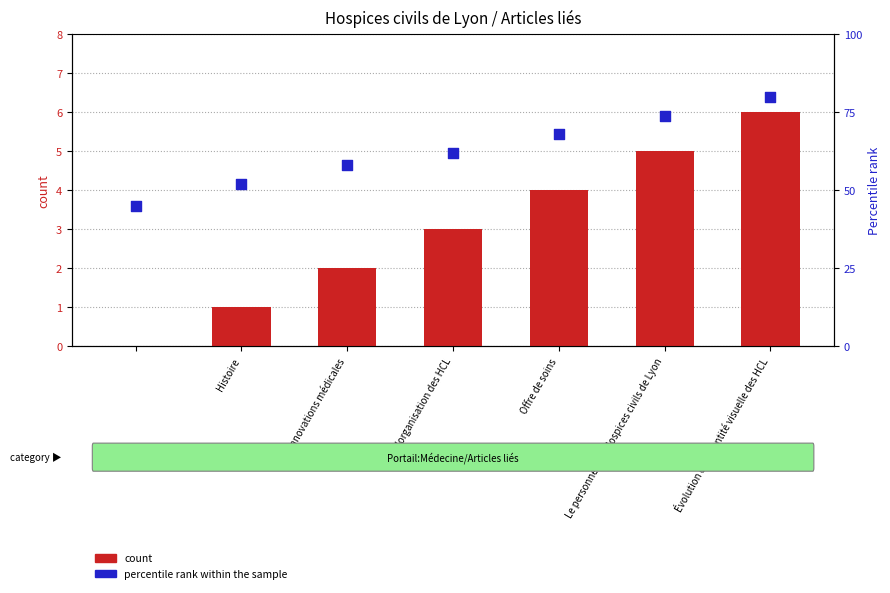

Which series has the largest total across all categories?

percentile rank within the sample